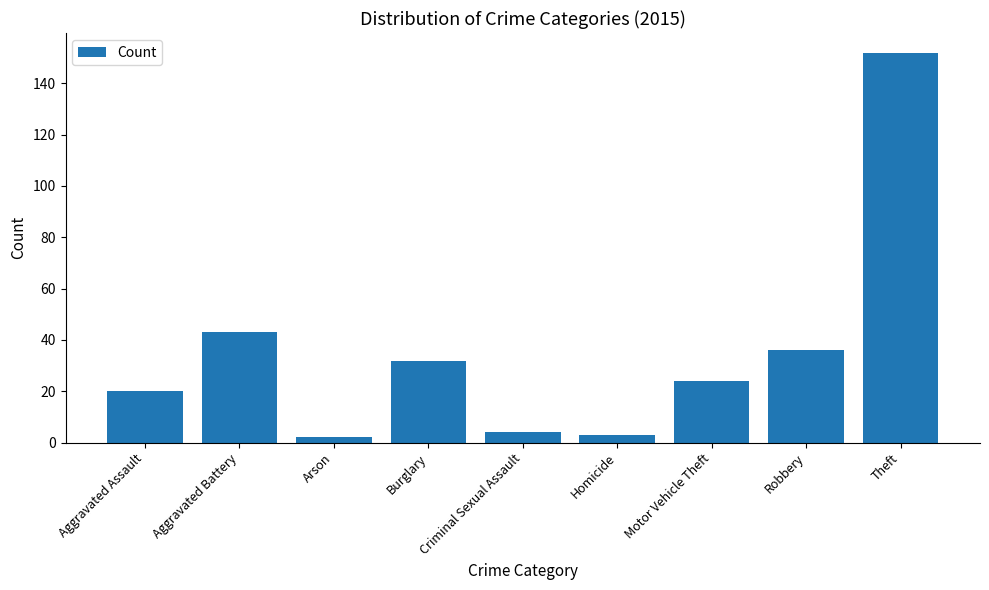

What is the ratio of the value at Homicide to the value at Burglary?

0.1